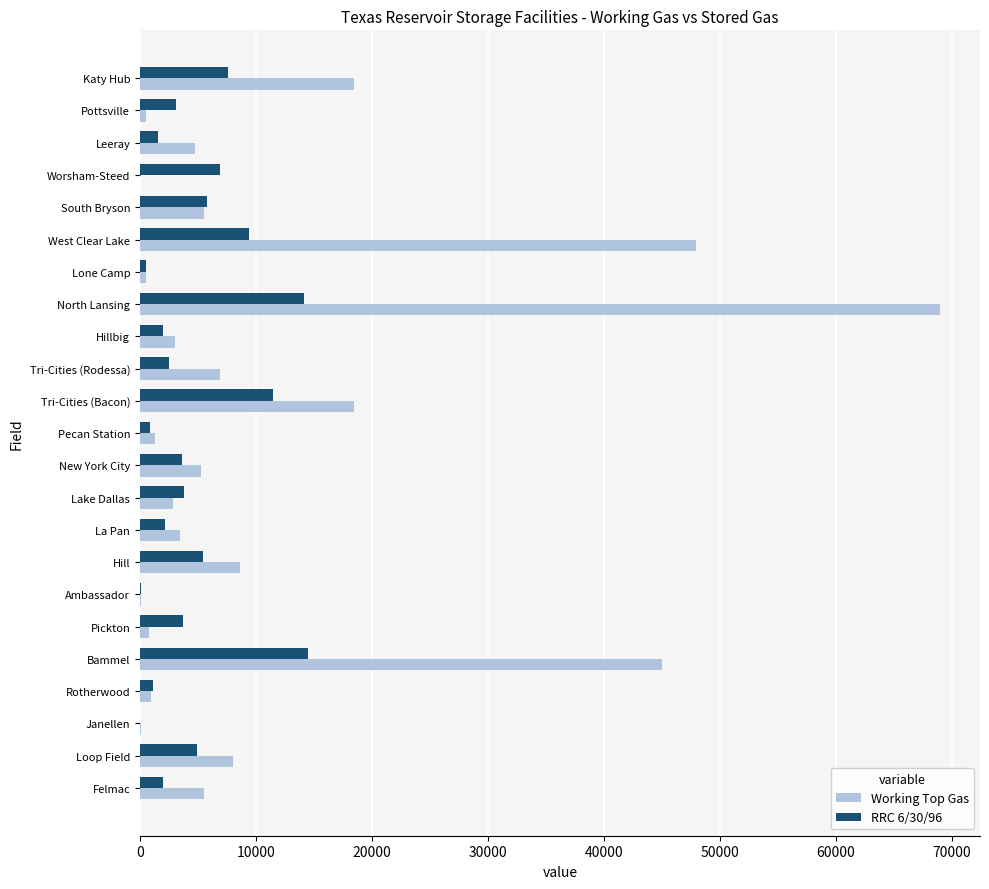

What is the average value of the Working Top Gas series?

11178